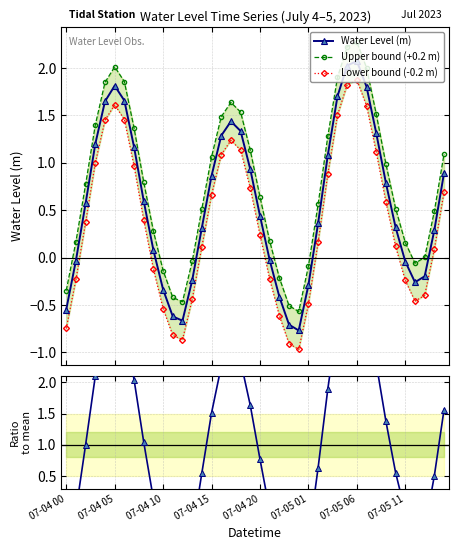

What position from the right is 11?

29